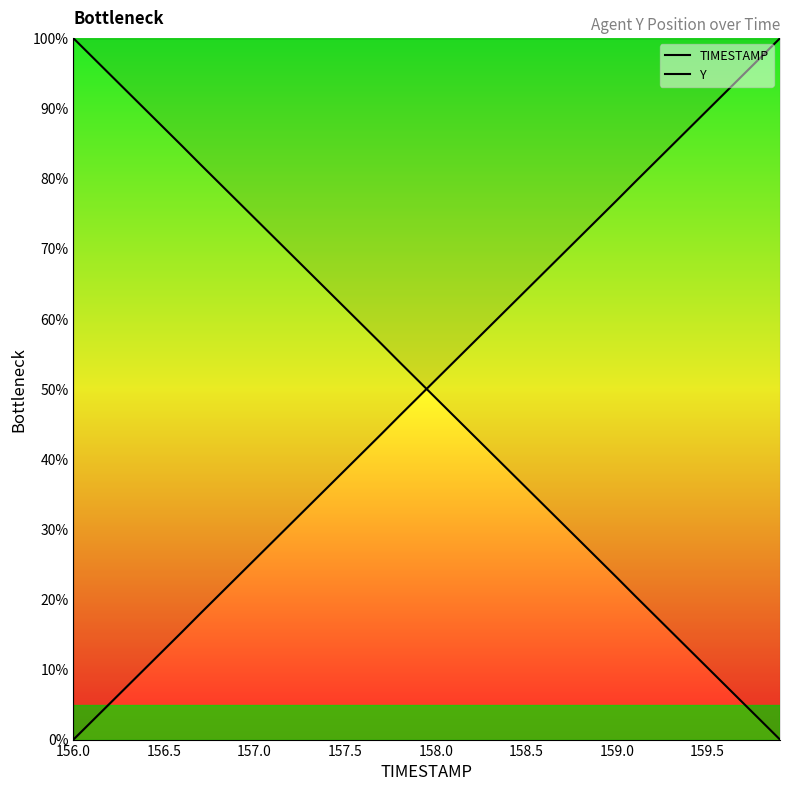

How many values in the TIMESTAMP series are below 51?

20